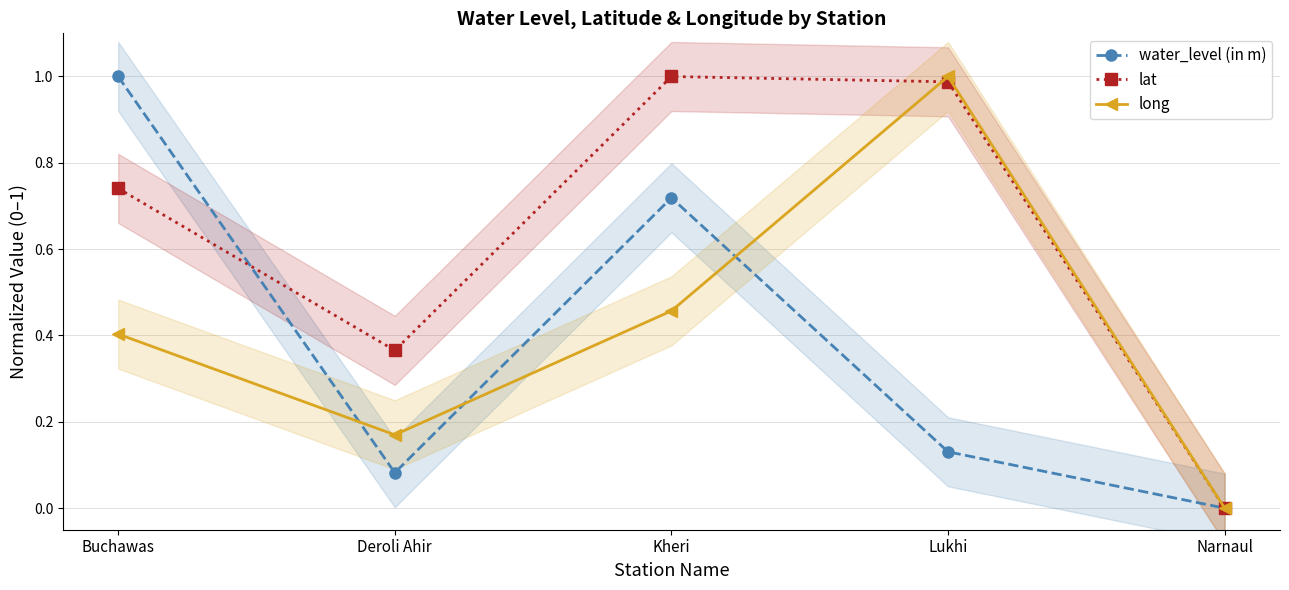

What is the highest value of the lat series?

1.0